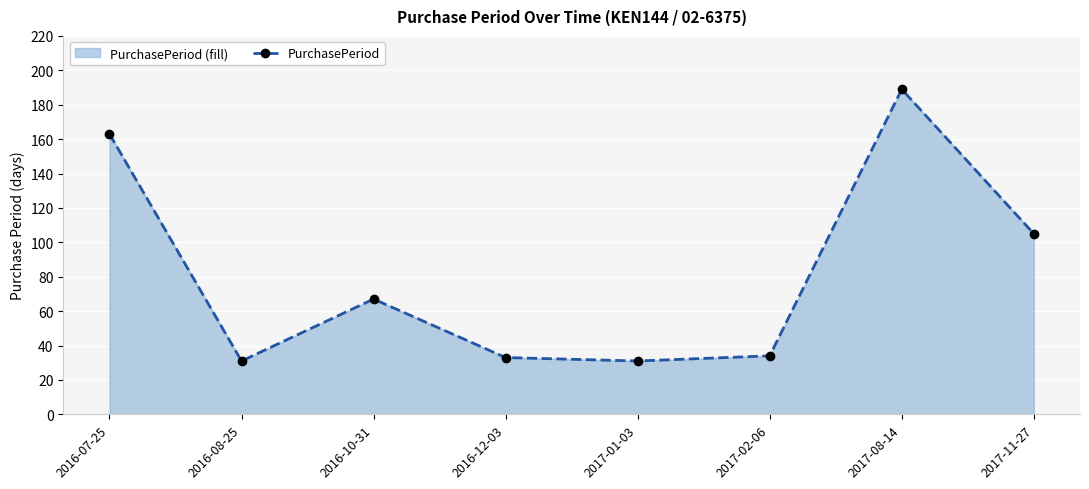

Rank the categories by value from lowest to highest.

2016-08-25, 2017-01-03, 2016-12-03, 2017-02-06, 2016-10-31, 2017-11-27, 2016-07-25, 2017-08-14